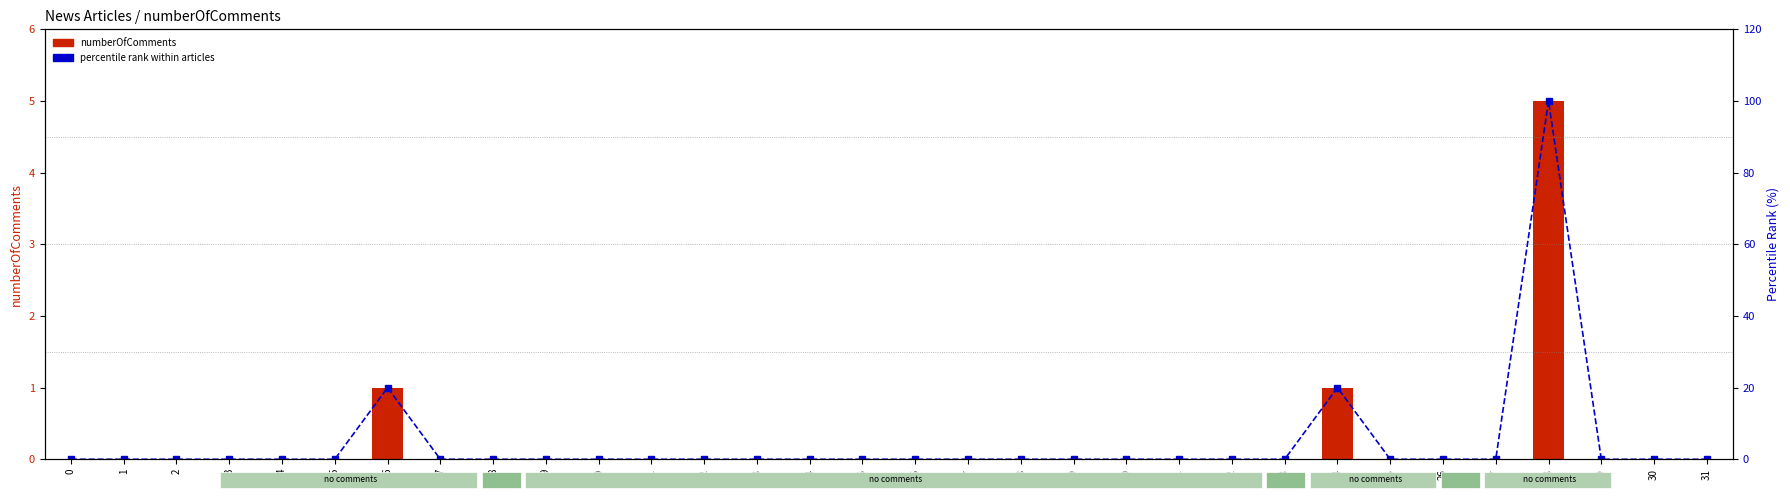

How many numberOfComments values are between 0 and 1?

31